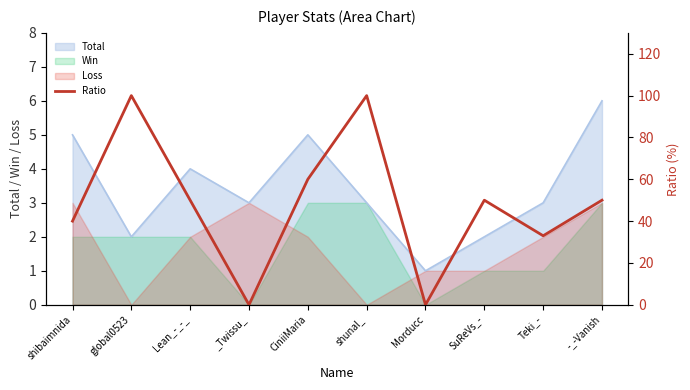

How many lines are shown in the chart?

1